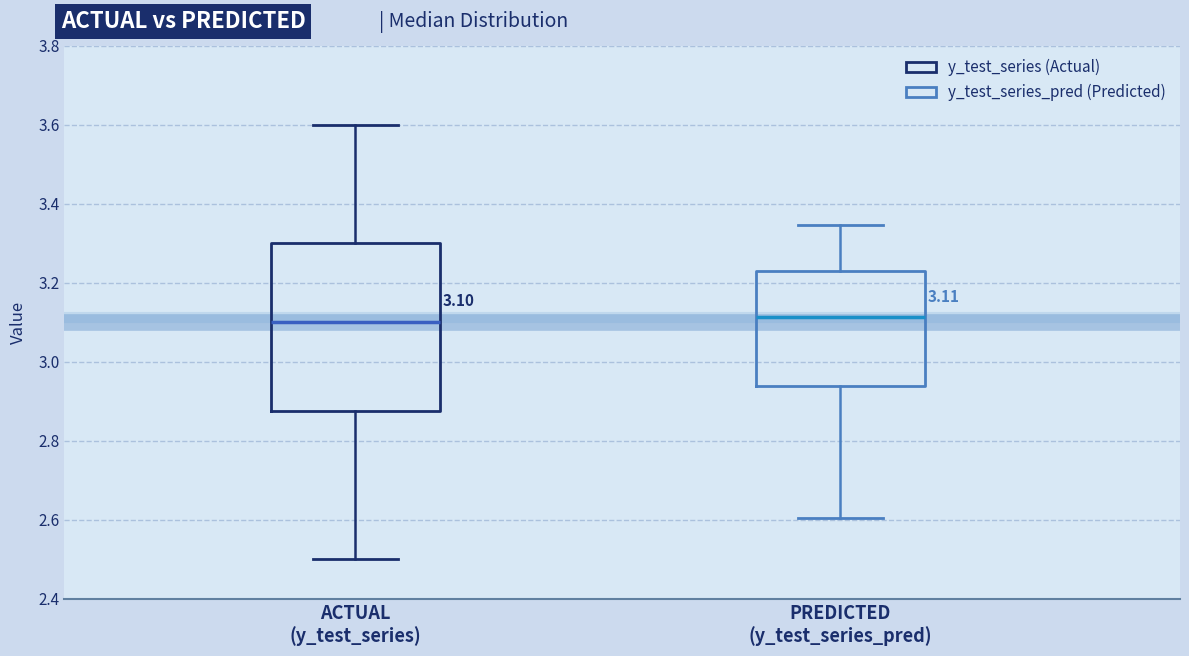

Comparing the boxes themselves (not the whiskers), which one is the tallest?

ACTUAL (y_test_series)